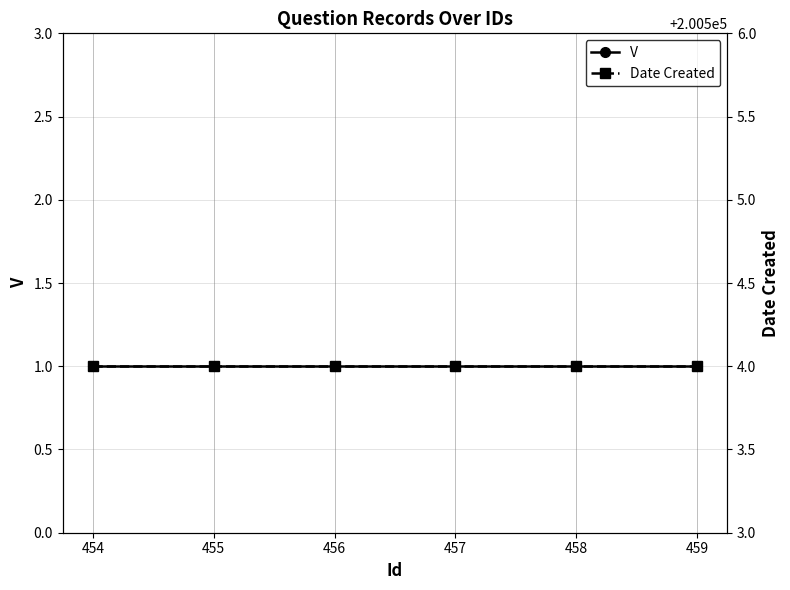

What is the spread (max minus min) of values at 456?

200503